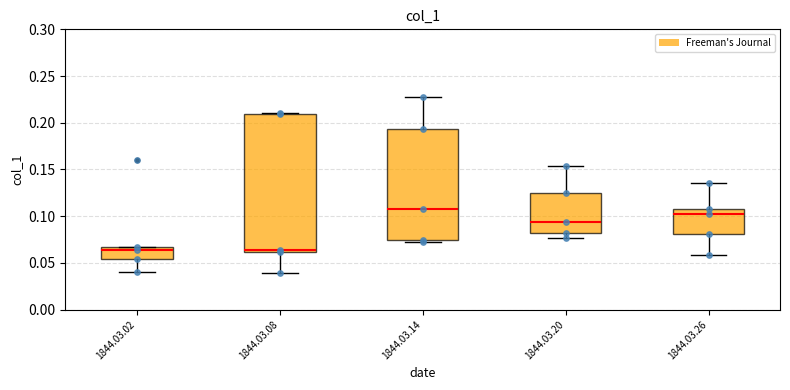

Where is the upper edge of the box for 1844.03.20 on the y-axis? The values are not printed on the chart, so give them approximately, as read against the axis.

0.125